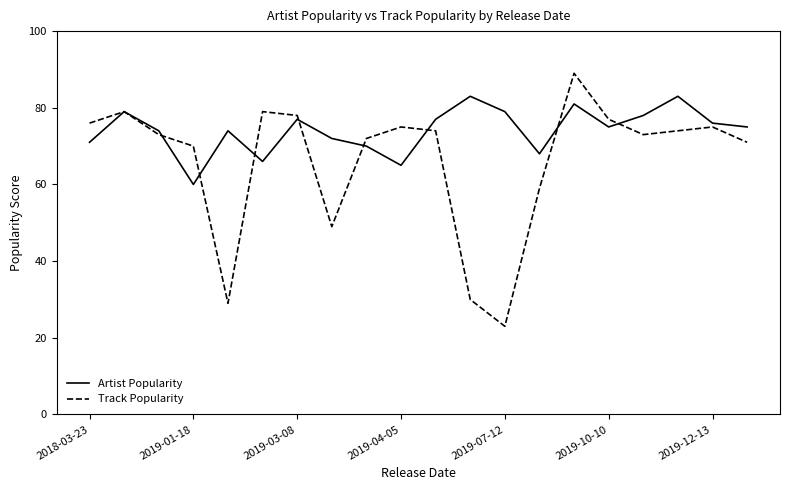

Rank the series by their maximum value, from lowest to highest.

Artist Popularity, Track Popularity